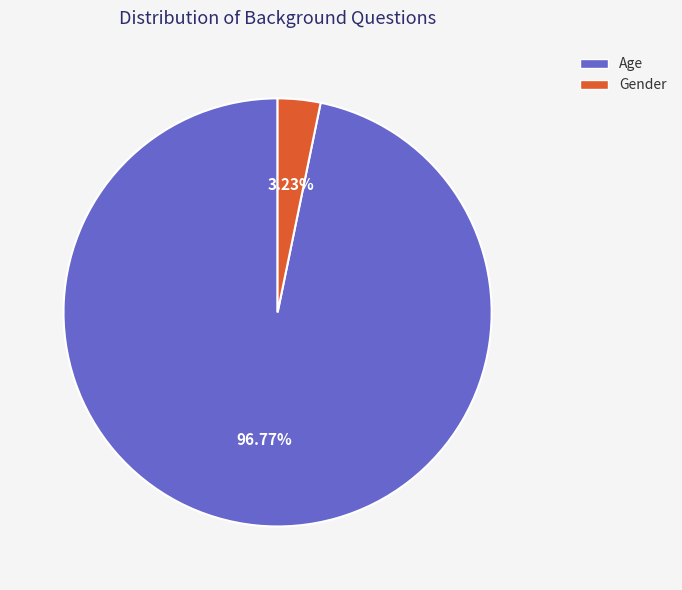

Rank the categories by value from lowest to highest.

Gender, Age